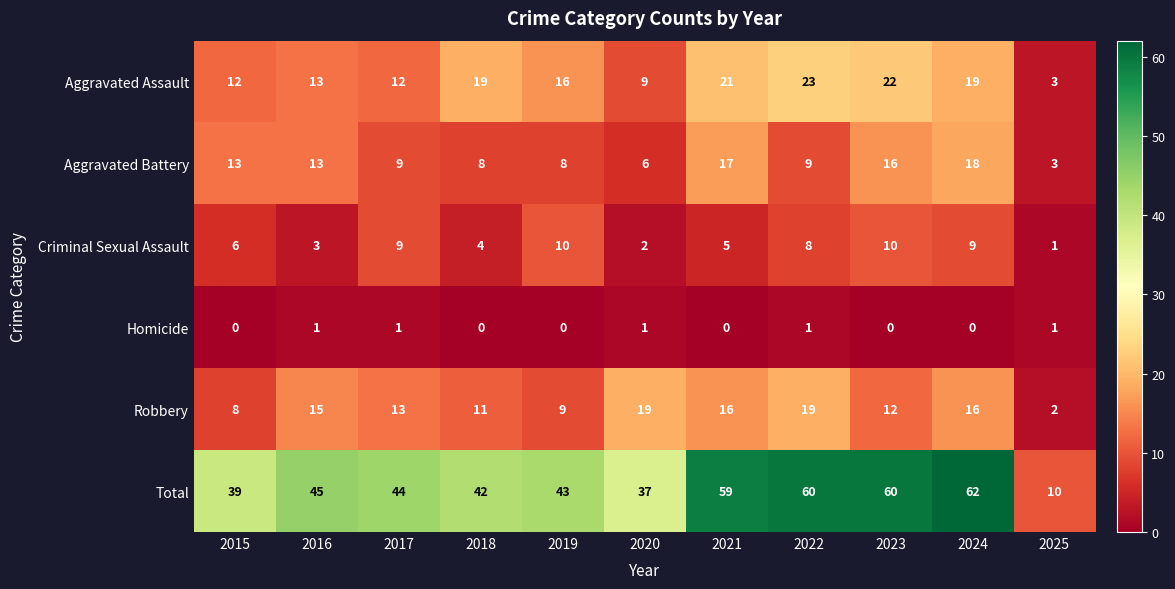

Rank the series at 2019 from lowest to highest value.

Homicide, Aggravated Battery, Robbery, Criminal Sexual Assault, Aggravated Assault, Total